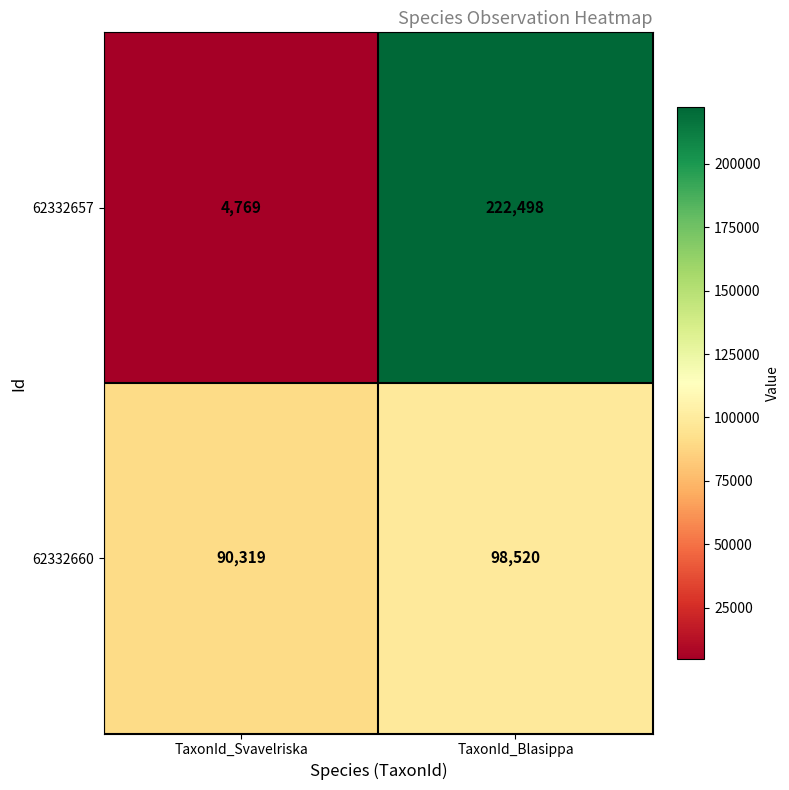

The value of 62332660 at TaxonId_Blasippa is 98520. True or false?

True